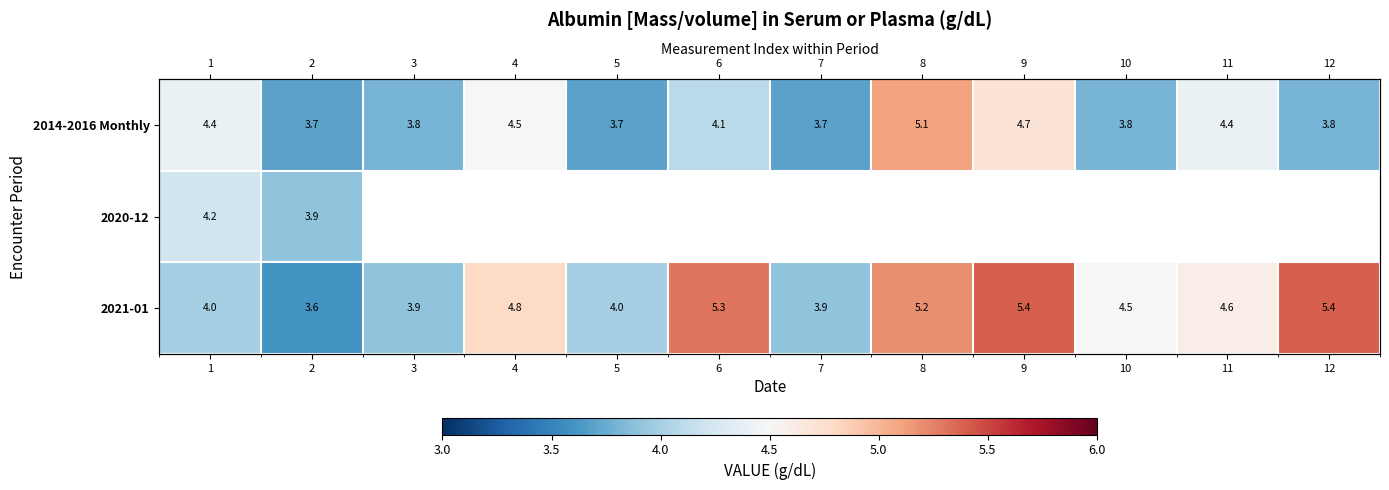

Which series has the largest total across all categories?

2021-01